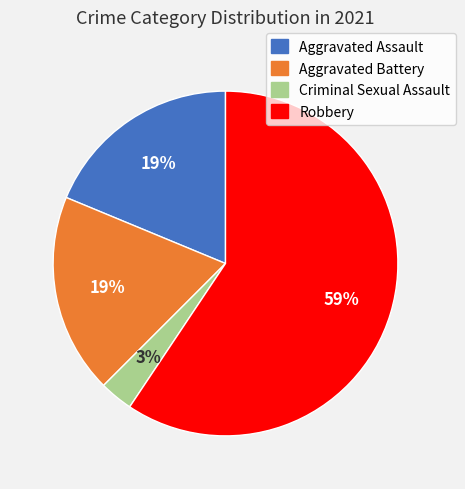

Which category has the smallest portion of the pie?

Criminal Sexual Assault